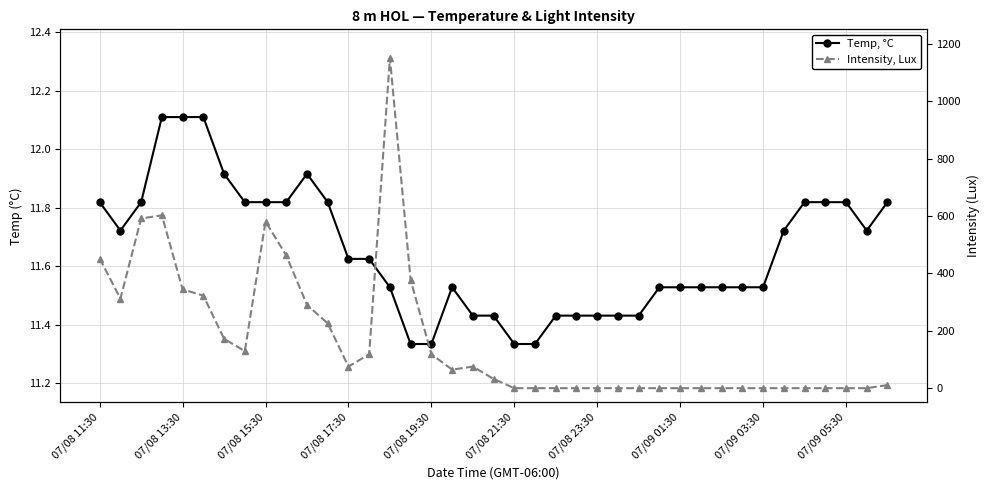

How many lines are shown in the chart?

2